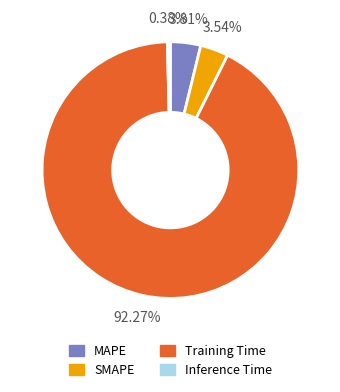

To the nearest percent, what is the average slice percentage?

25%